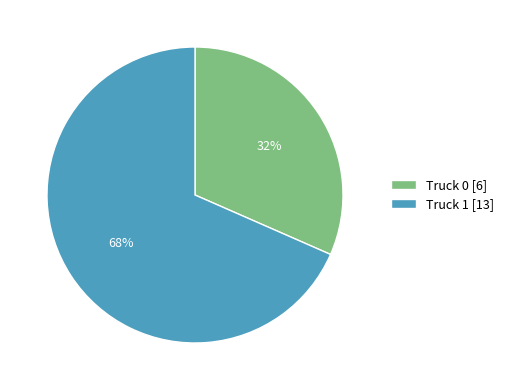

To the nearest percent, what is the combined percentage of Truck 1 and Truck 0?

100%